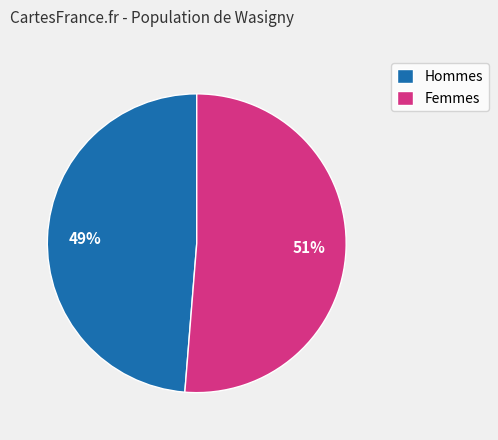

How many segments does this pie chart have?

2